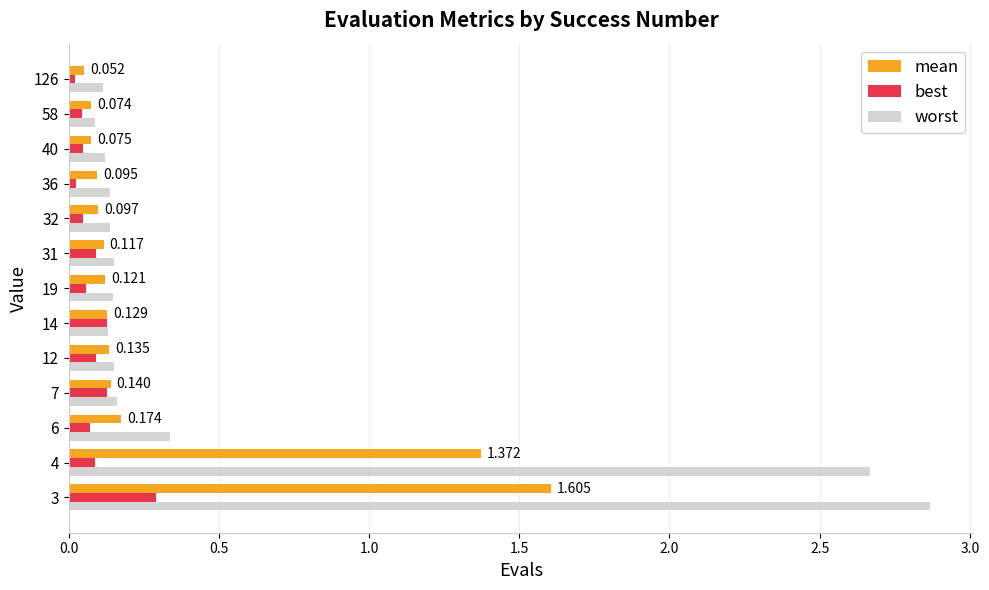

List the series in order of their overall mean, highest first.

worst, mean, best